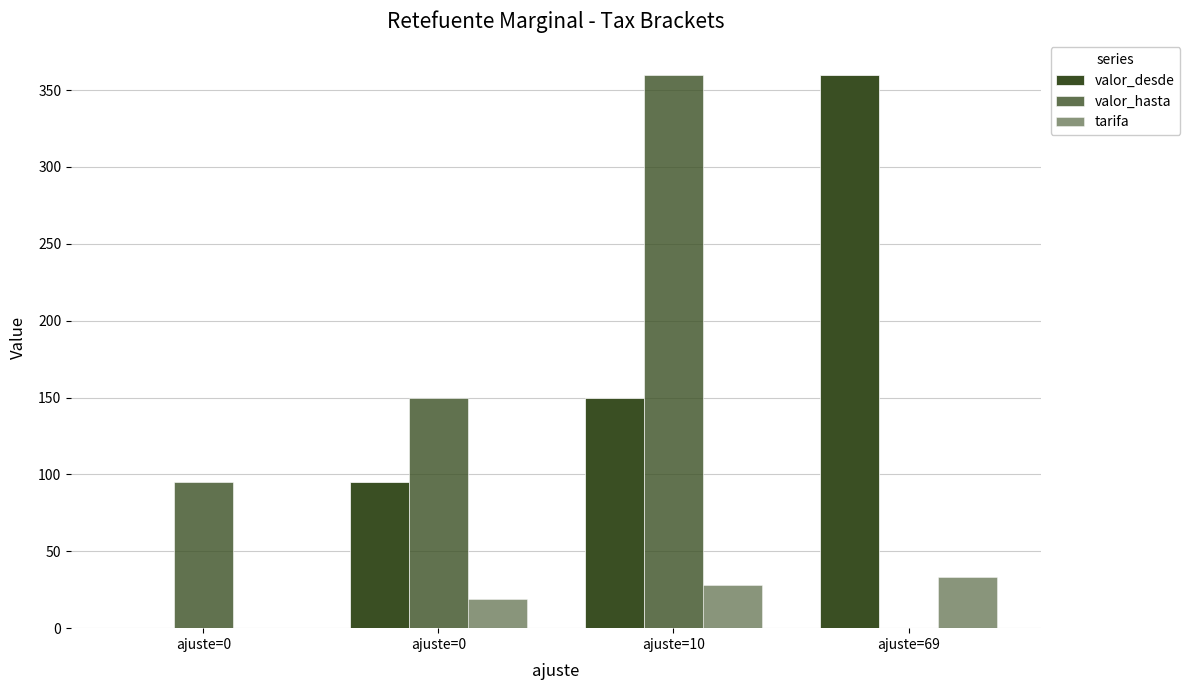

The tarifa series shows 28 at ajuste=10. True or false?

True